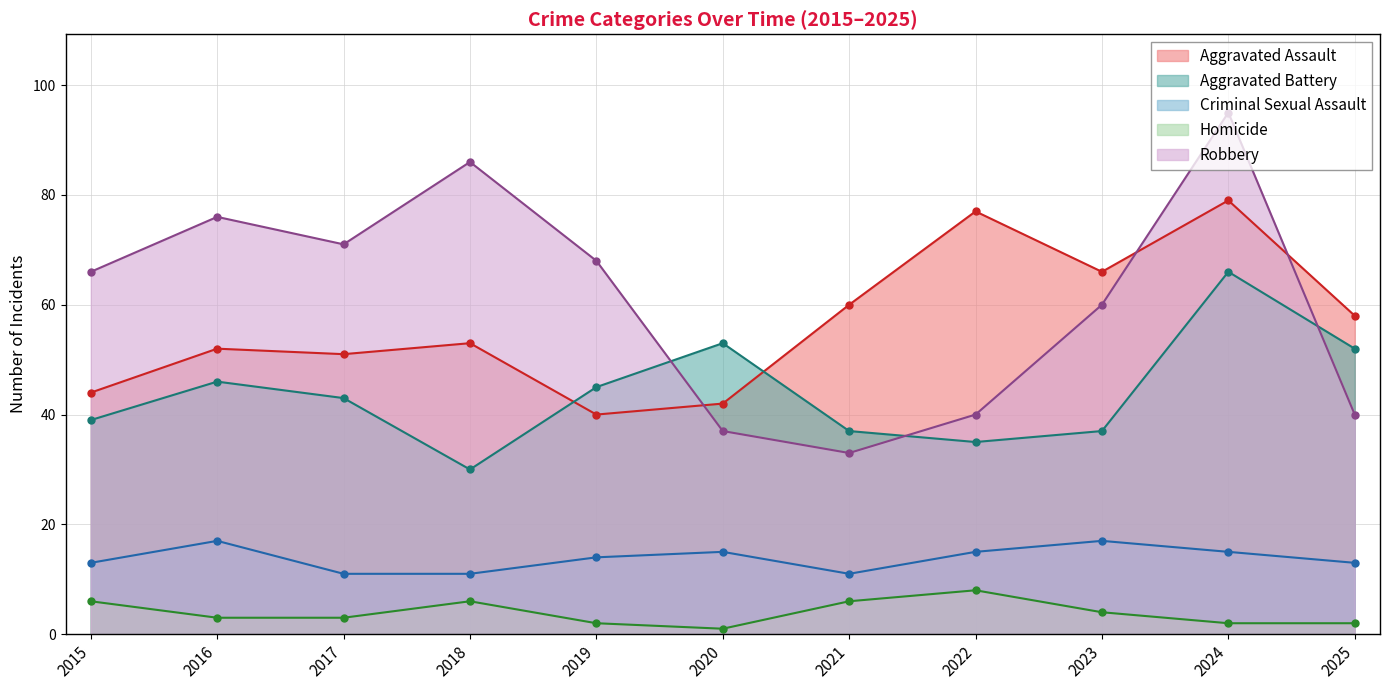

True or false: Criminal Sexual Assault and Aggravated Assault cross at least once.

False